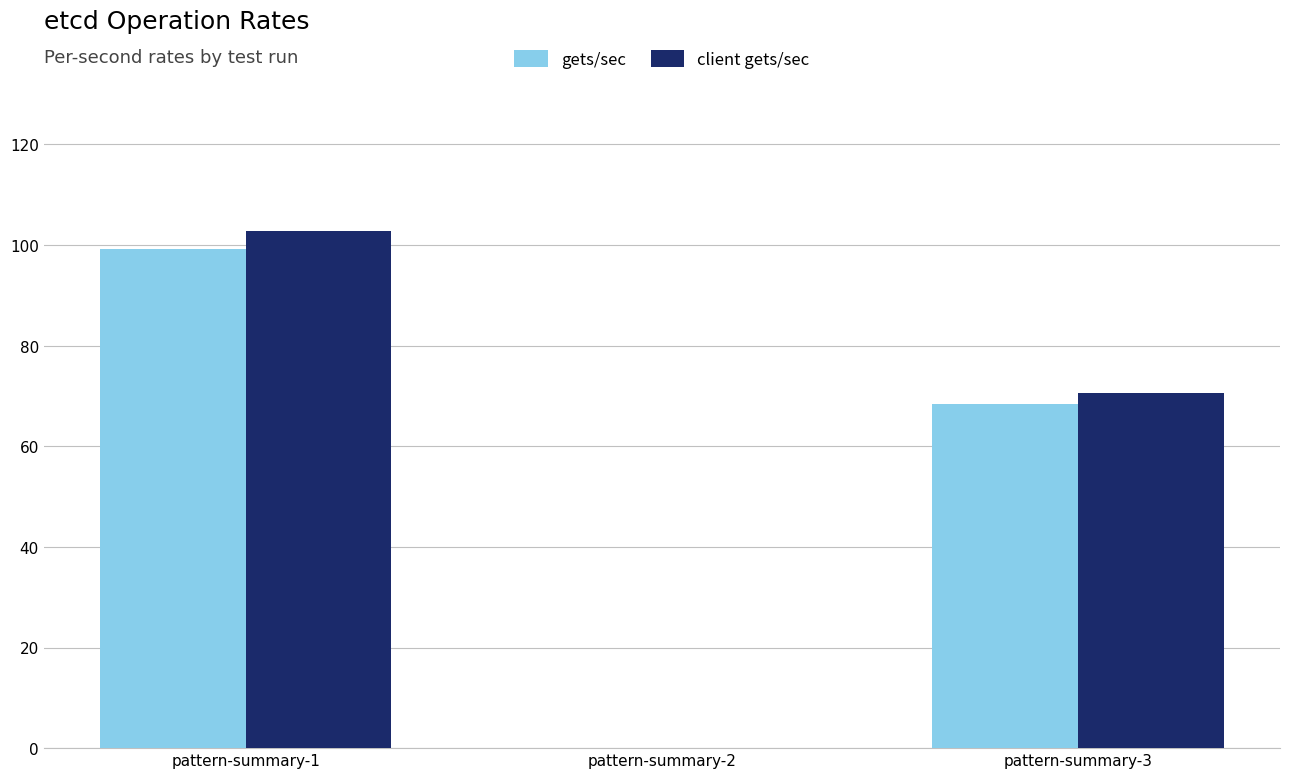

Does the chart contain stacked bars?

No